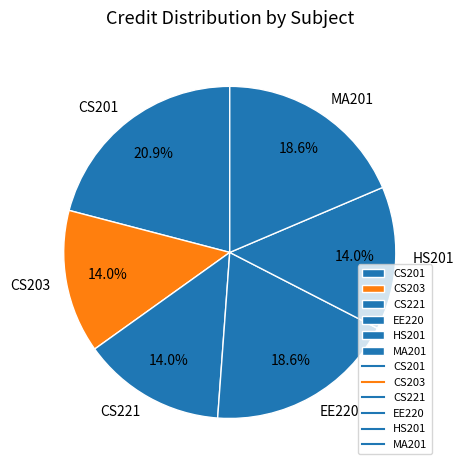

To the nearest percent, what portion does EE220 represent?

19%